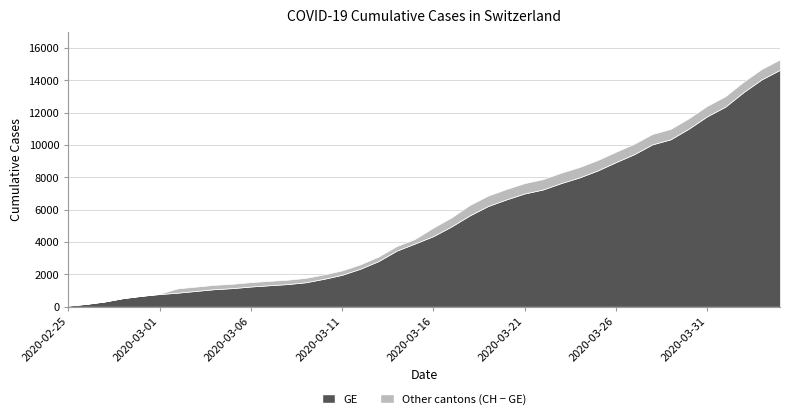

Reading right to left, extract all data points from this chart.

GE: 14662	14072	13281	12379	11780	11020	10358	10045	9435	8944	8429	7998	7649	7252	7007	6639	6232	5654	4972	4368	3915	3474	2825	2350	1976	1725	1512	1399	1327	1250	1151	1085	978	870	782	673	533	326	178	72
CH: 15304	14714	13923	13021	12422	11662	11000	10687	10077	9586	9071	8640	8291	7894	7649	7281	6874	6296	5529	4895	4196	3755	3106	2621	2247	1996	1783	1670	1598	1521	1419	1353	1244	1135	812	673	533	326	178	72